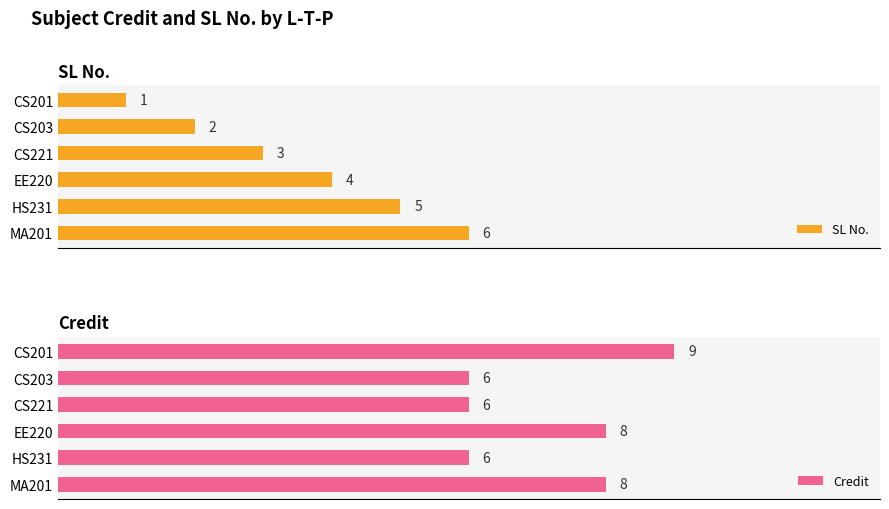

How many groups of bars are there?

6